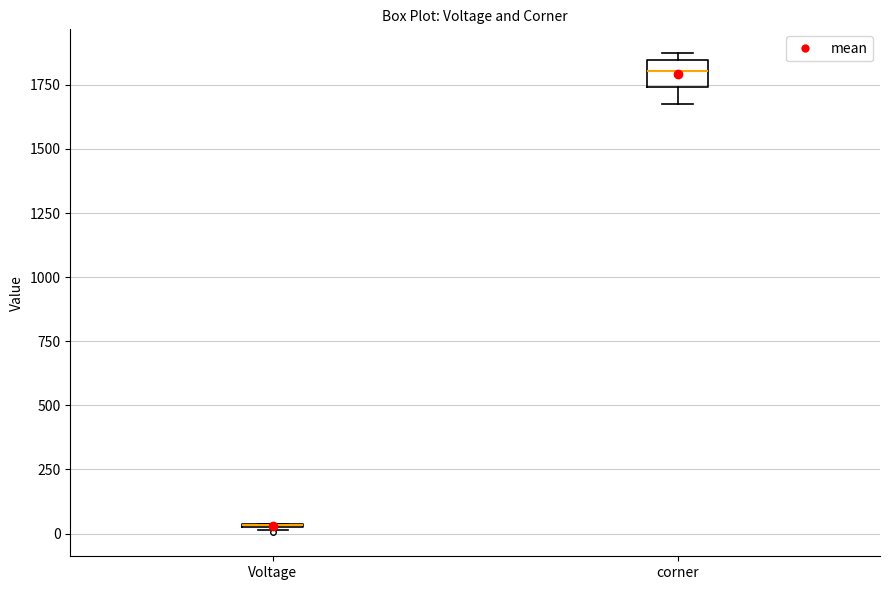

Reading left to right, transcribe this box plot: for each box, give where its median line is, the range the box spans, and where its two whiskers end, as read against the y-axis. The values are not printed on the chart, so give them approximately, as read against the axis.

Voltage: box collapsed to a line at 50, whiskers 0 to 50
corner: median 1800, box 1750 to 1850, whiskers 1700 to 1850 (just above the box's upper edge)